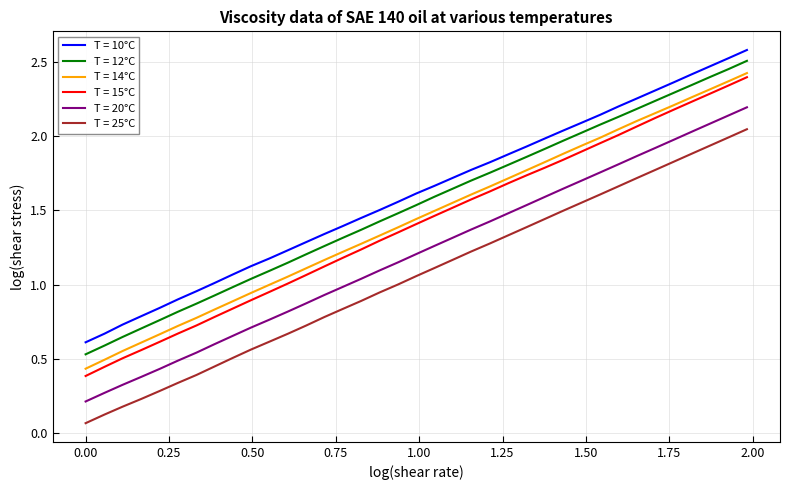

True or false: T = 12°C and T = 25°C cross at least once.

False